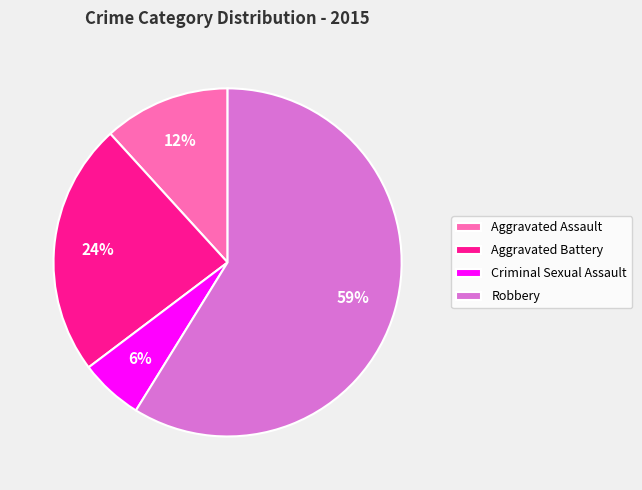

To the nearest percent, what percentage of the pie is Criminal Sexual Assault?

6%